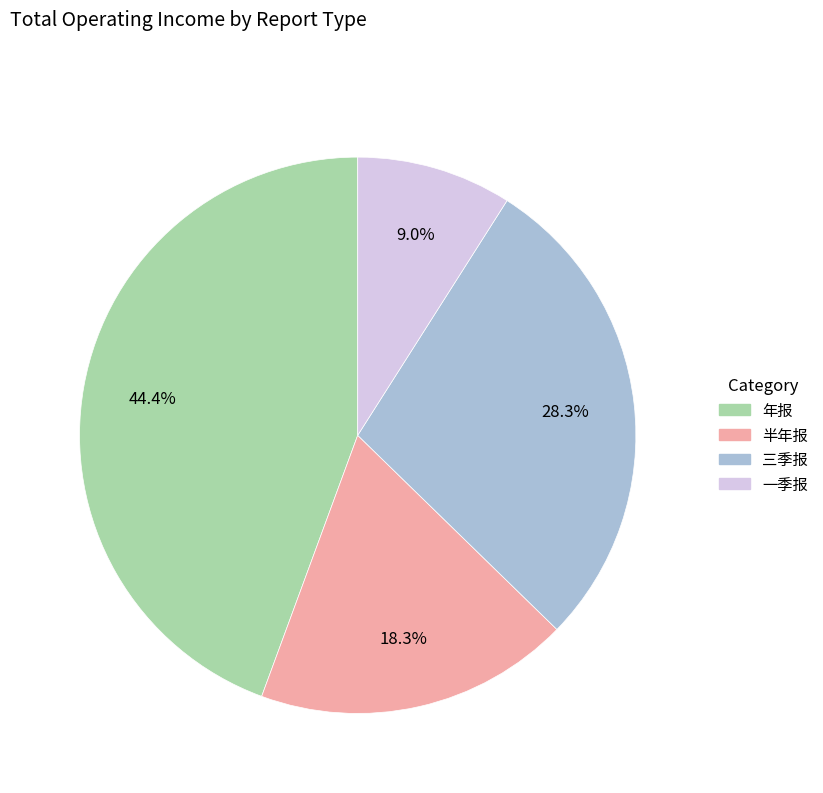

Does any single category account for the majority?

No